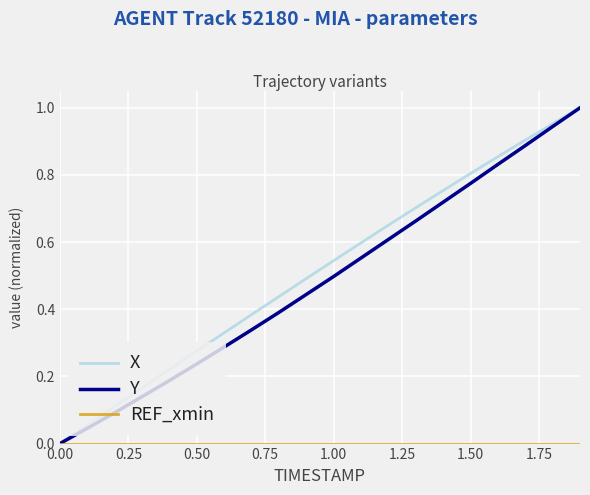

How many lines are shown in the chart?

3